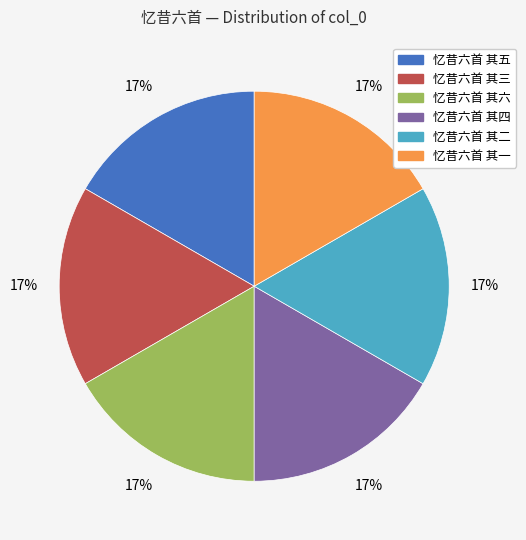

Is the sum of 忆昔六首 其三 and 忆昔六首 其四 greater than half?

No